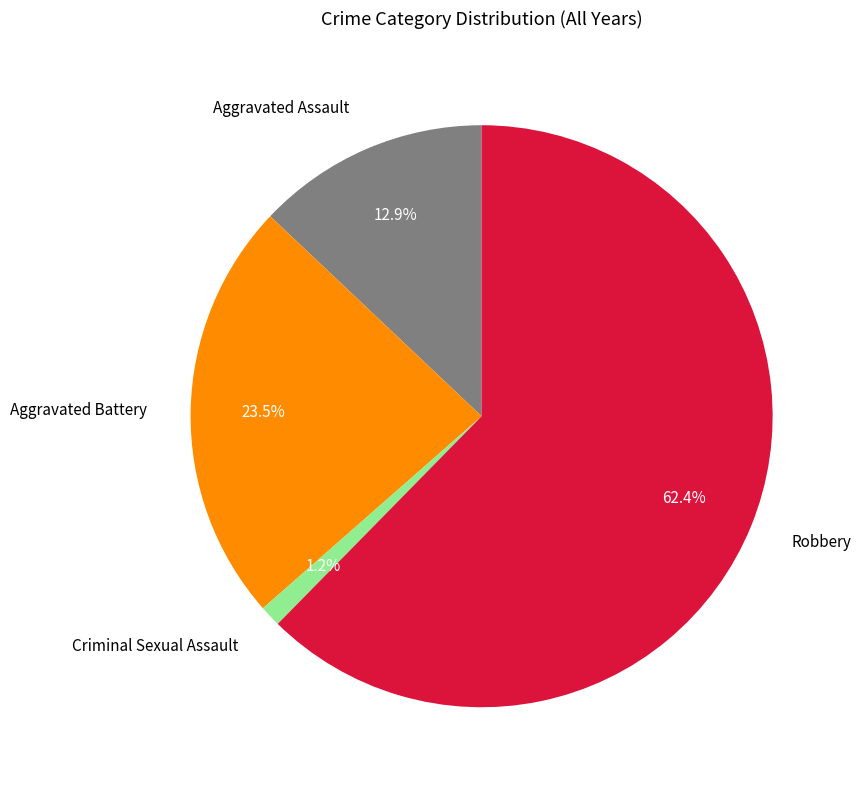

Does Criminal Sexual Assault account for over 50% of the chart?

No